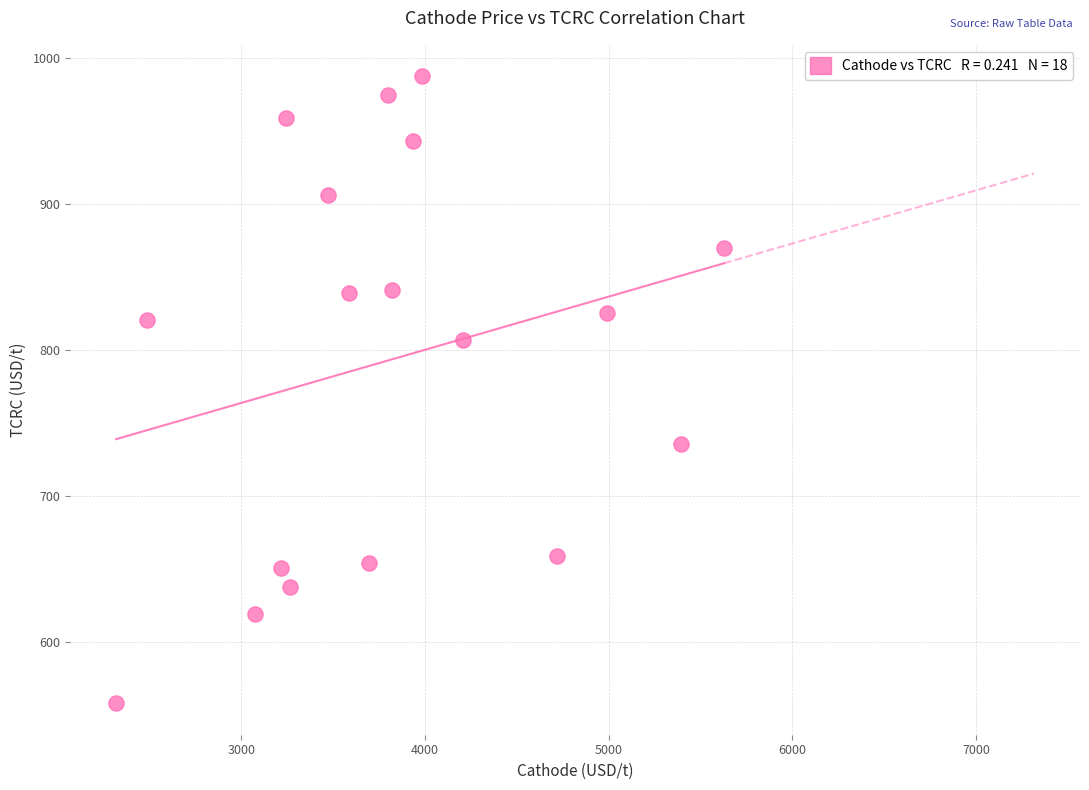

What is the range of X values (max minus min)?

3309.9